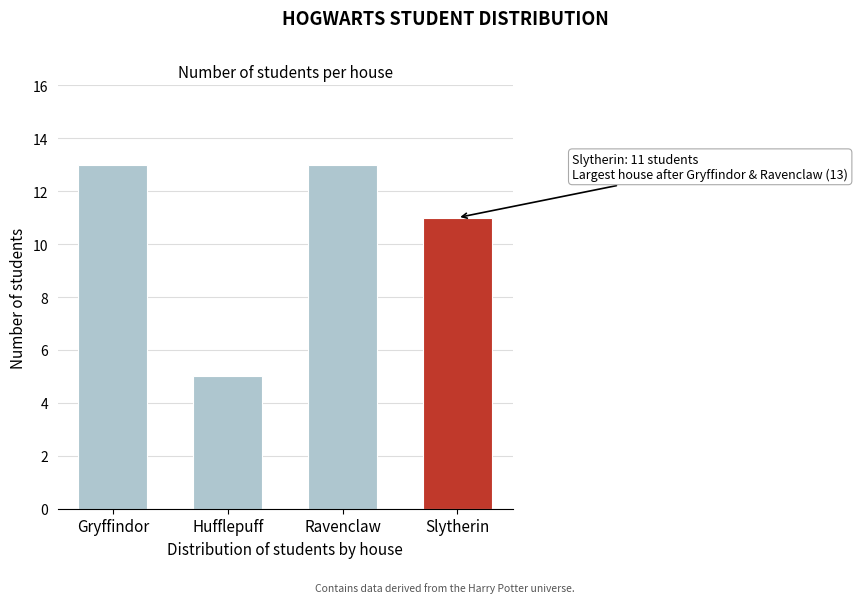

Reading left to right, what are all the values shown in this chart?

Gryffindor=13	Hufflepuff=5	Ravenclaw=13	Slytherin=11